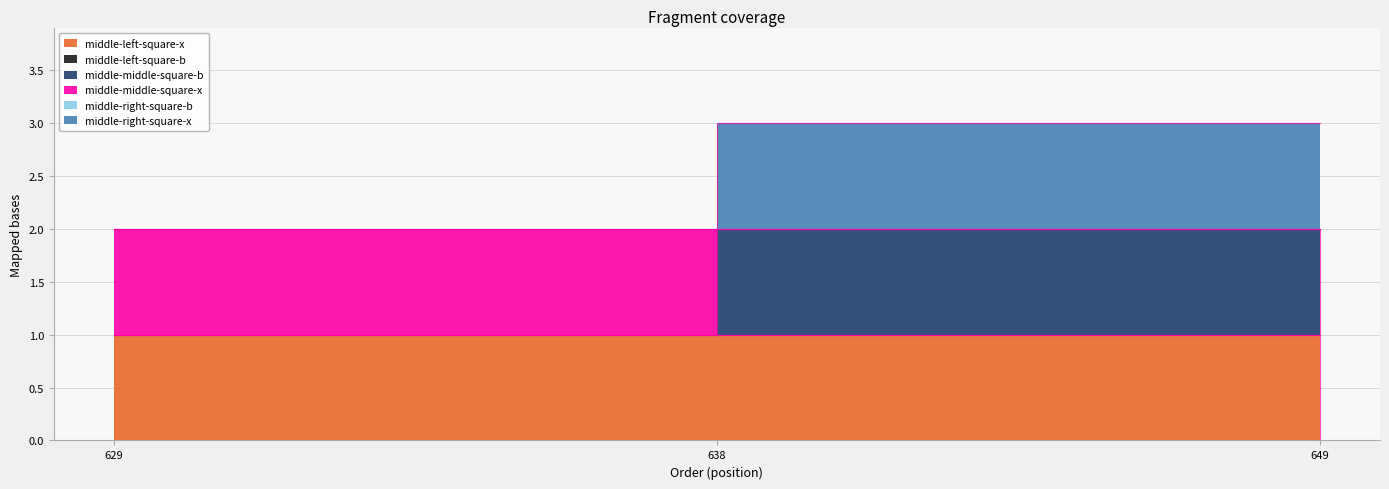

True or false: middle-middle-square-b has a value of 2 at 629.

False